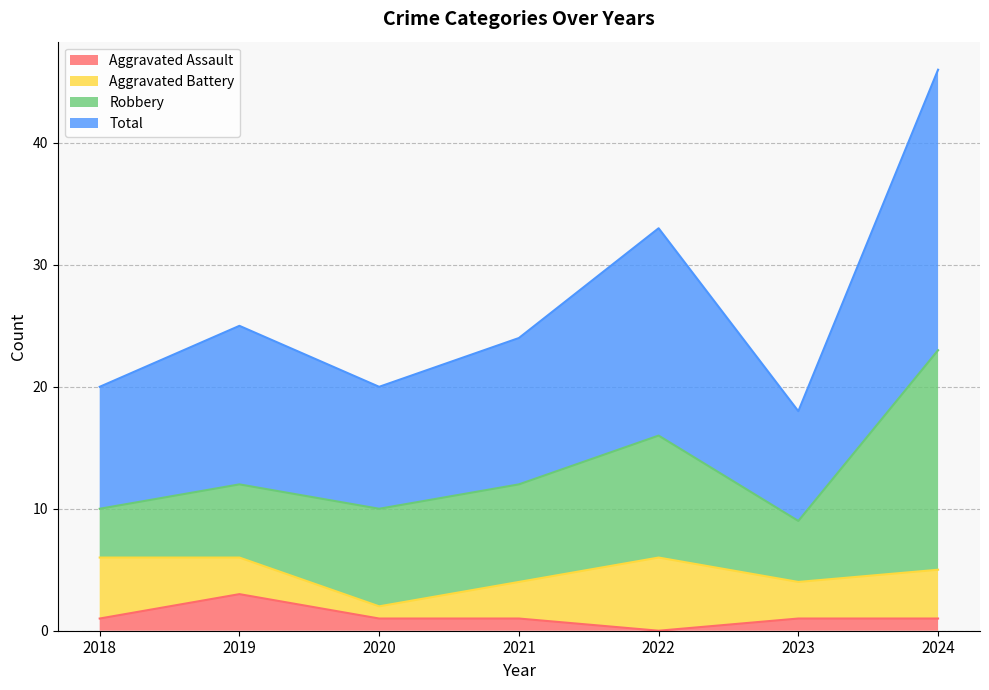

Which series has the largest total across all categories?

Total